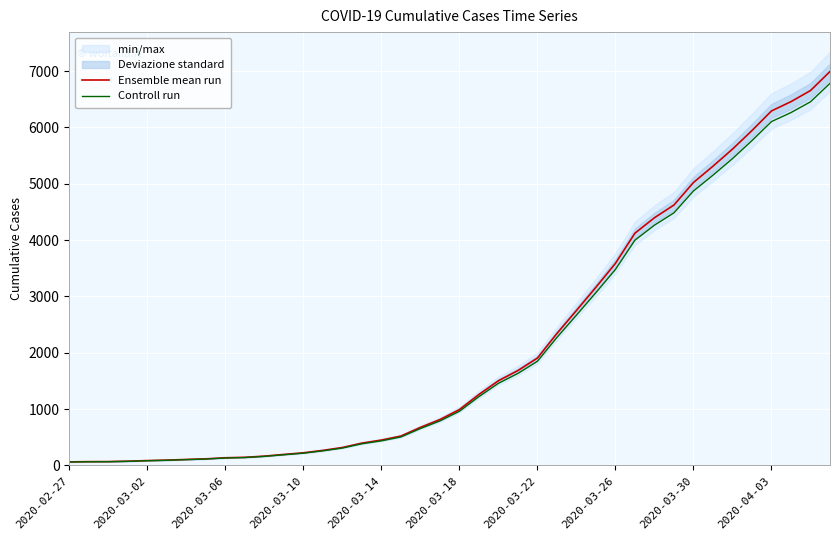

What is the sum of all Ensemble mean run values?

85643.0